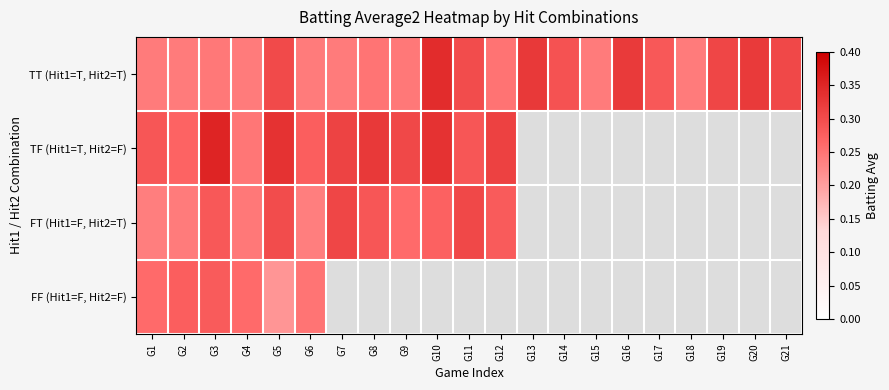

What is the difference between the highest and lowest values at G5?

0.1